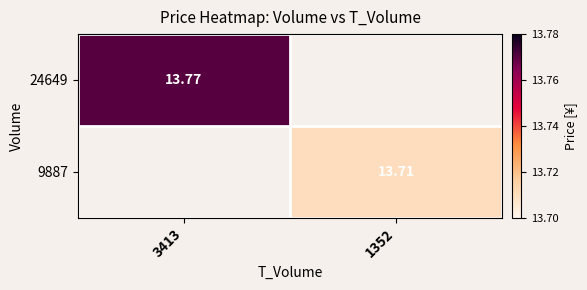

At how many categories does at least one series exceed 13?

2